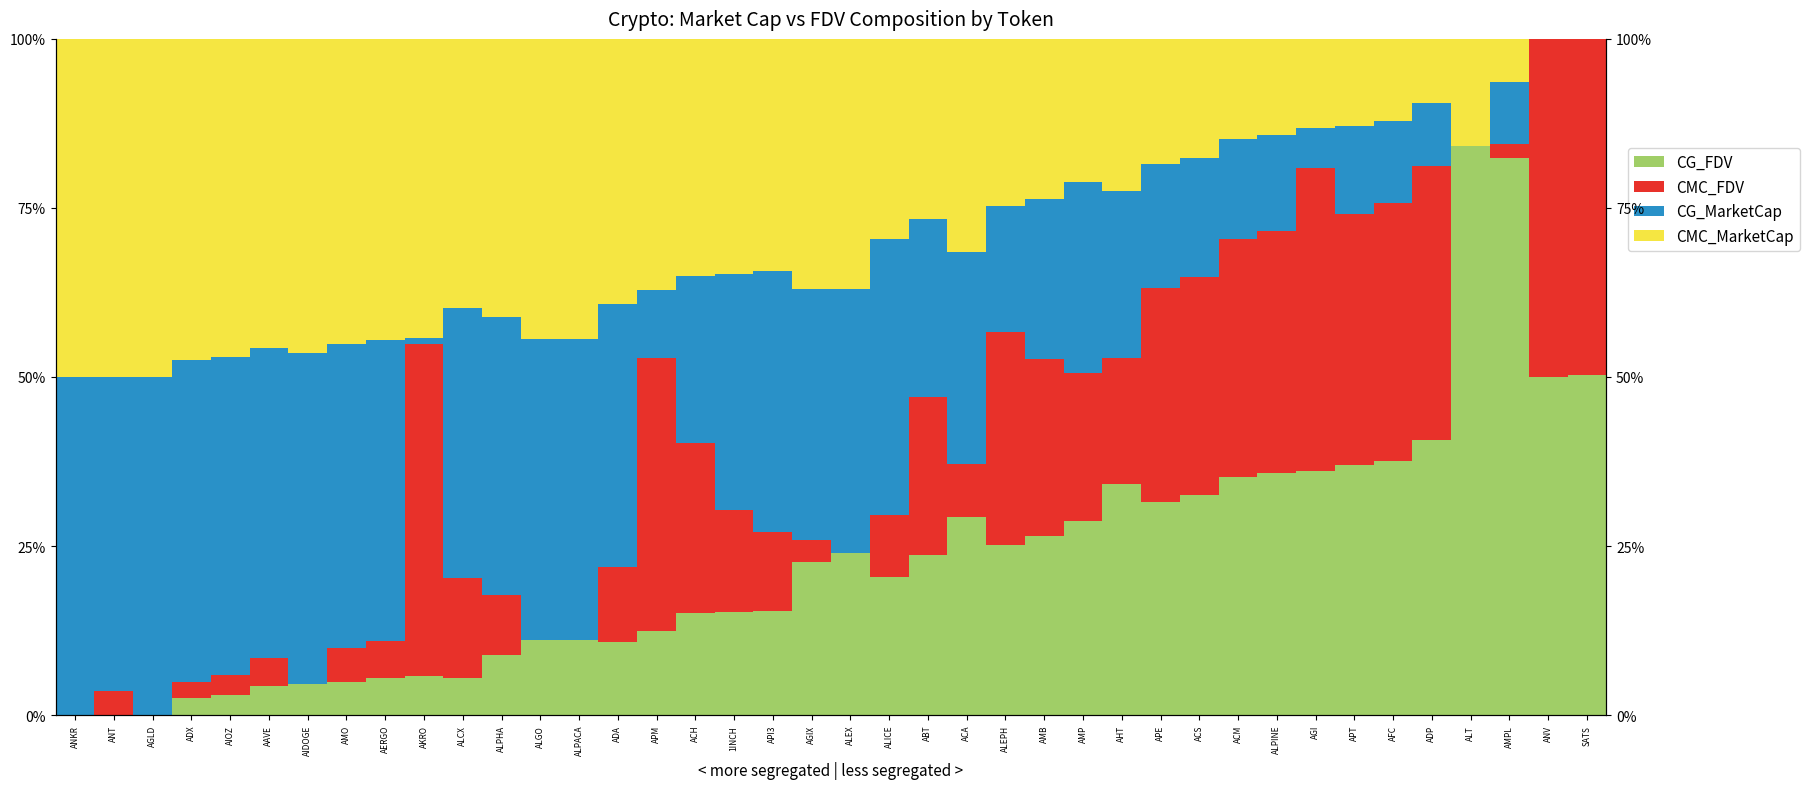

What is the difference between the maximum and second lowest values in the CMC_FDV series?

0.5